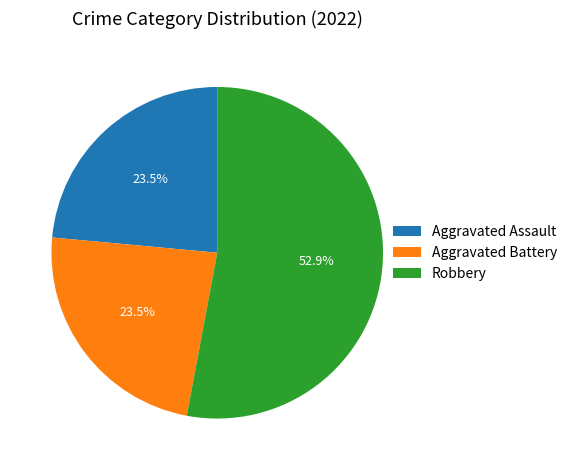

What portion of the pie excludes Aggravated Battery?

76.5%